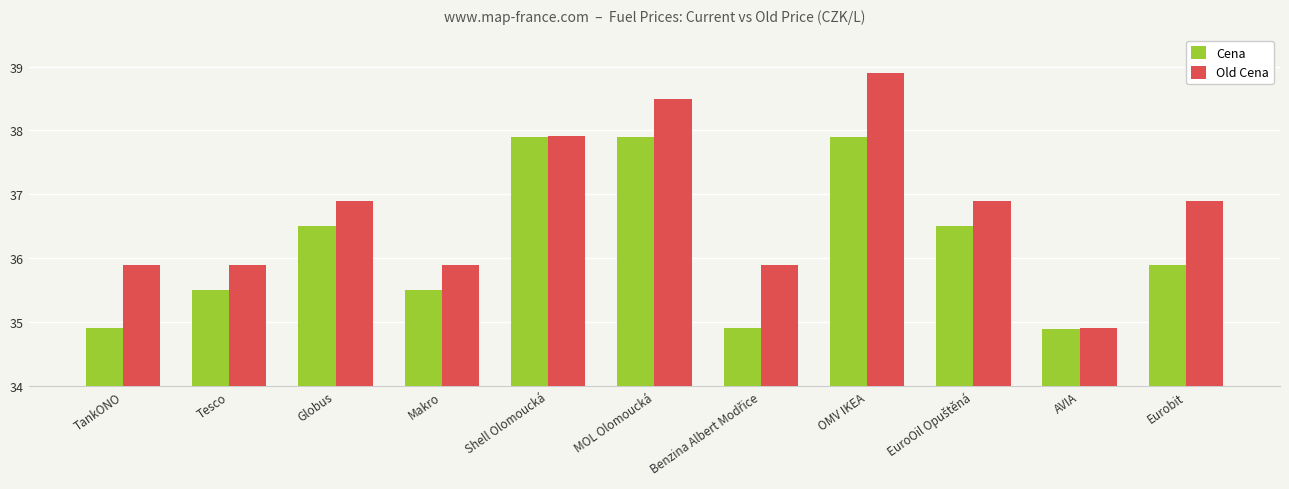

Reading left to right, transcribe all the data shown in this chart.

Cena: 34.9	35.5	36.5	35.5	37.9	37.9	34.9	37.9	36.5	34.9	35.9
Old Cena: 35.9	35.9	36.9	35.9	37.9	38.5	35.9	38.9	36.9	34.9	36.9